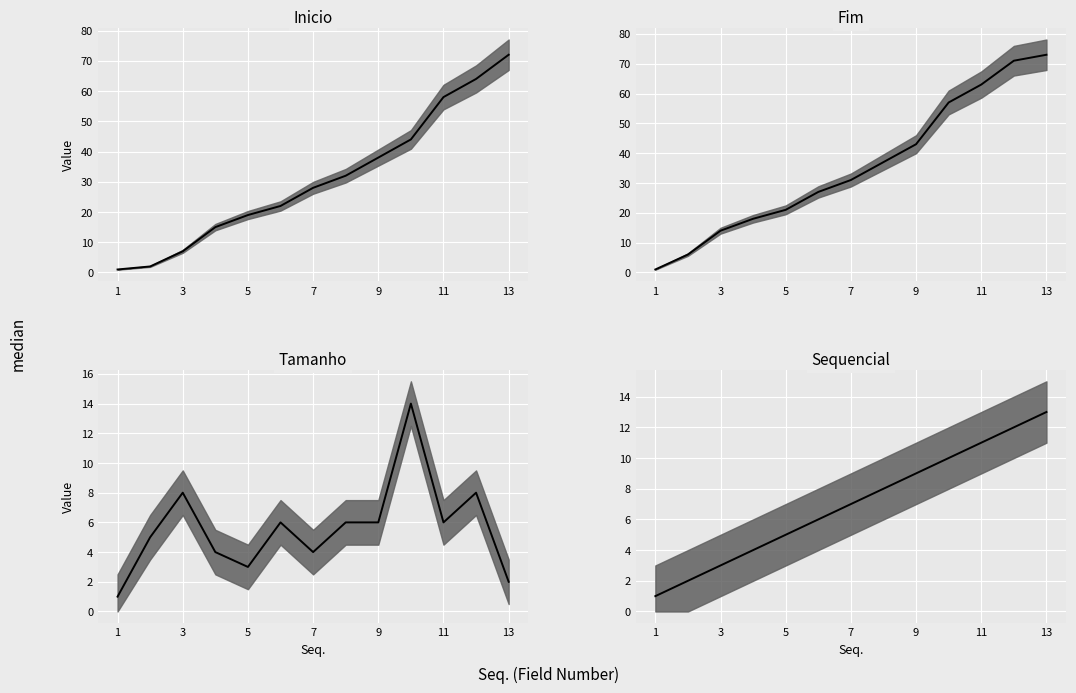

What is the difference between the highest and lowest values at 13?

1